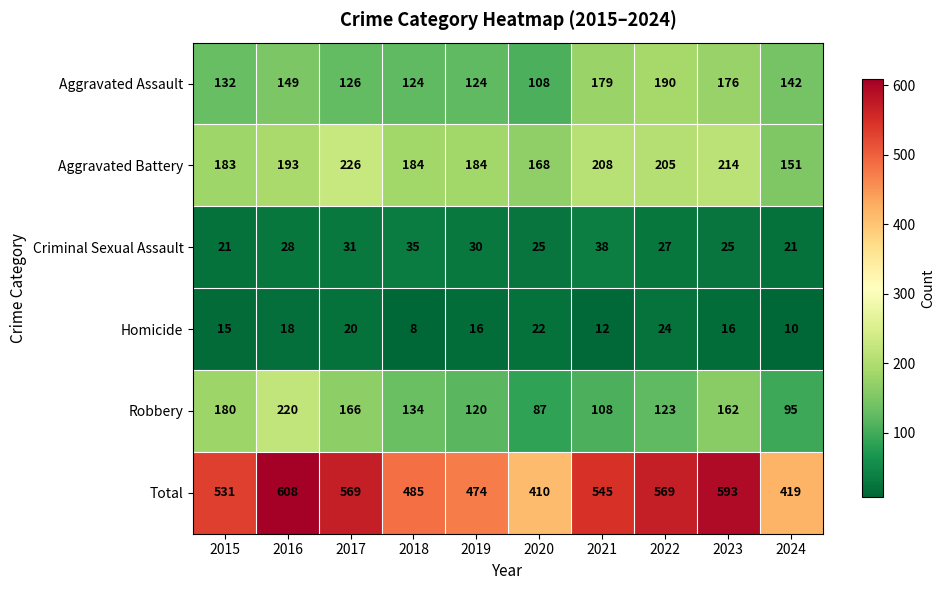

At which label does Robbery first exceed 134?

2015